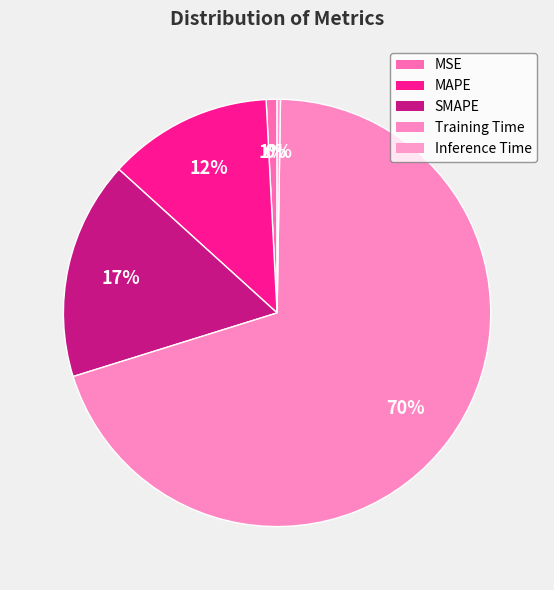

How many segments does this pie chart have?

5